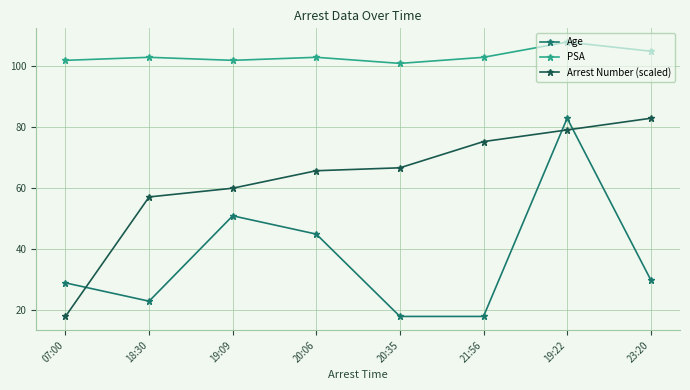

Does the chart display data point markers on the line(s)?

Yes